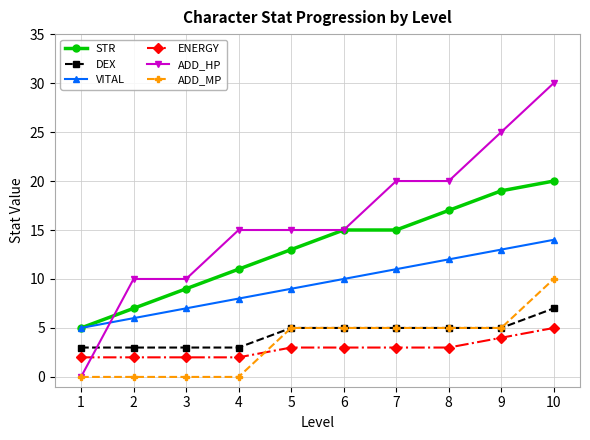

Between 2 and 10, which series saw the biggest shift?

ADD_HP